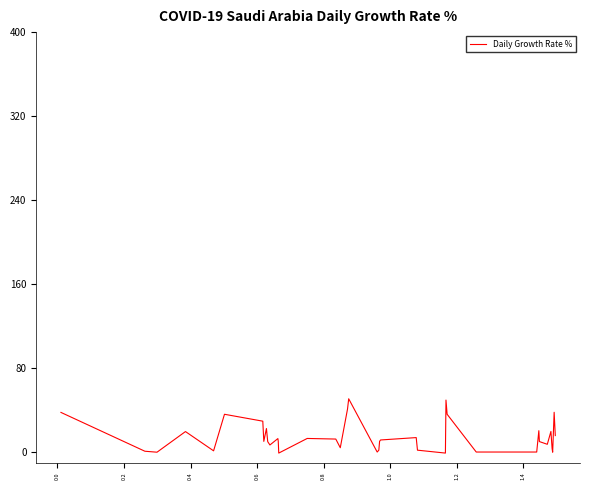

What is the greatest value displayed?

50.7